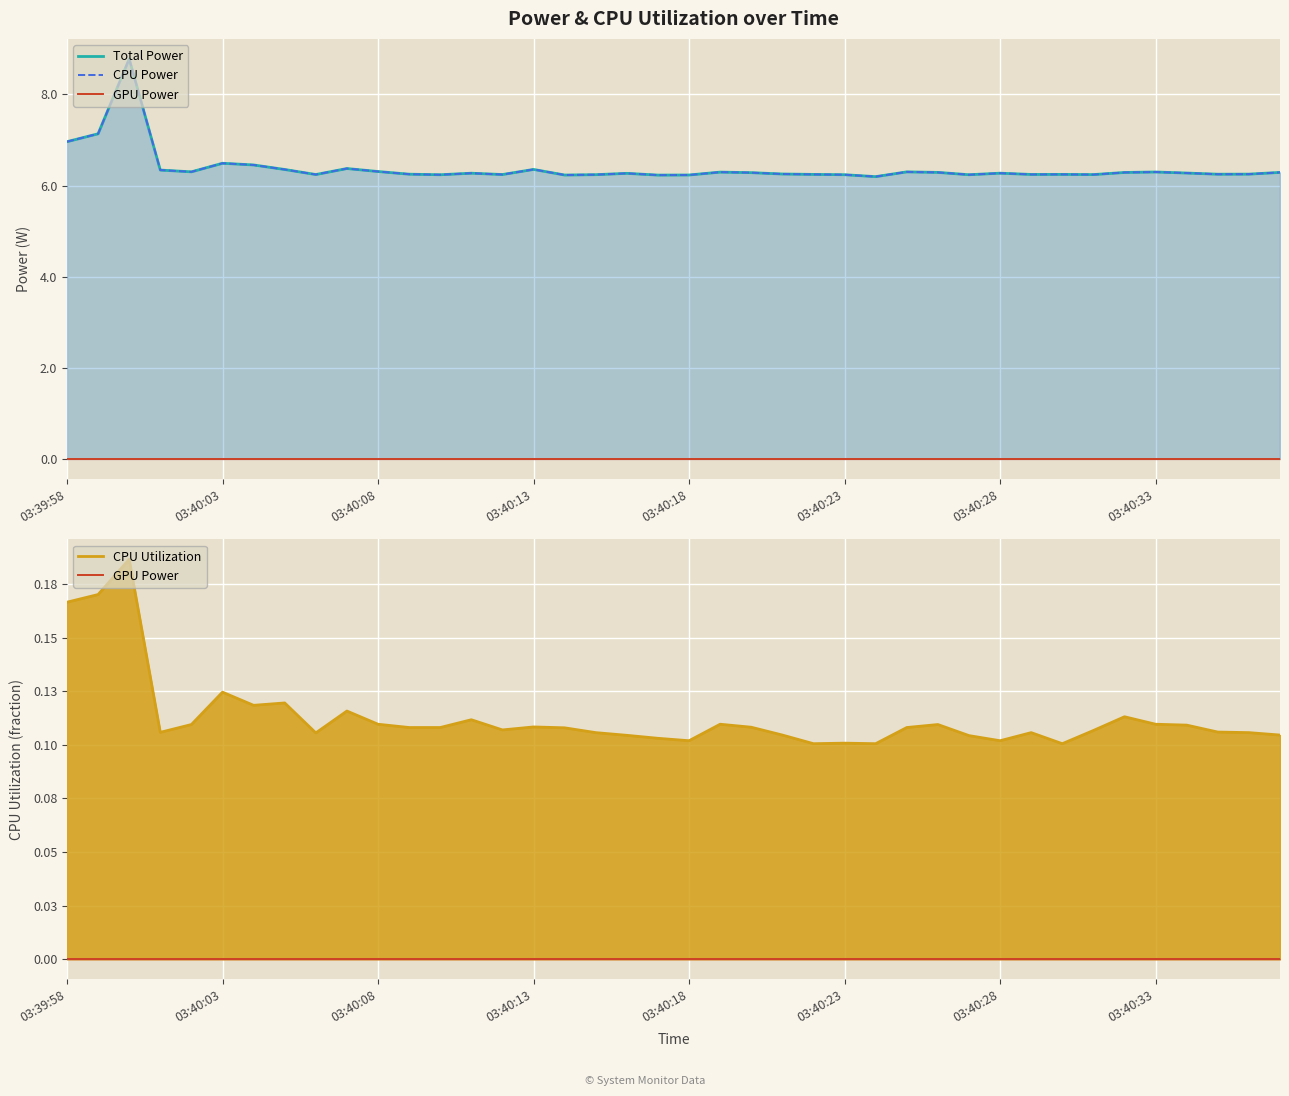

What is the sum of the Total Power values at 36 and 9?

12.6